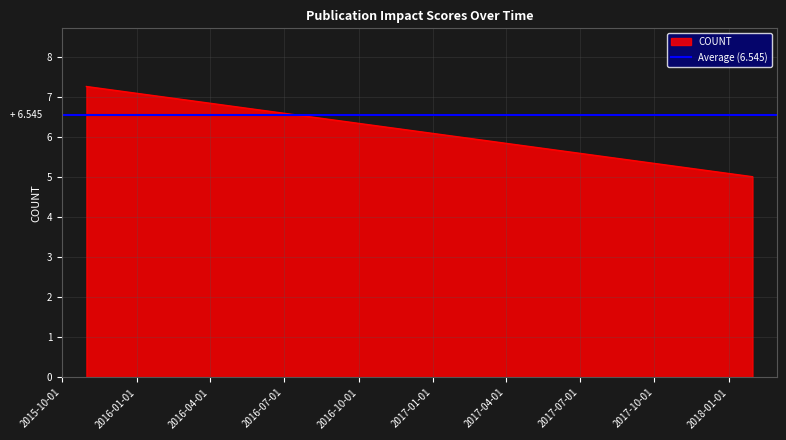

Where does the data first go above 7?

2015-10-31